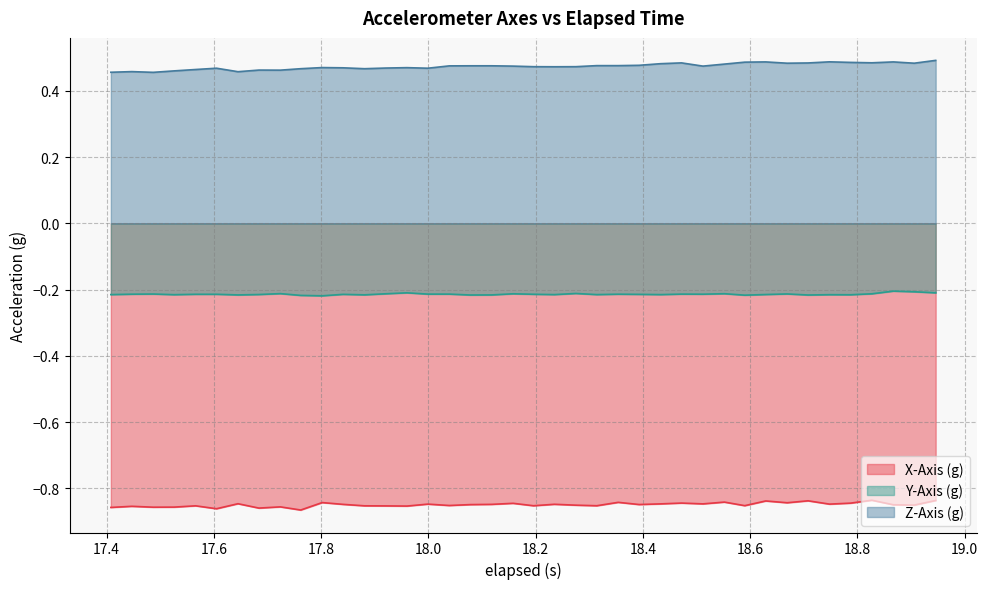

Which series has the largest total across all categories?

Z-Axis (g)